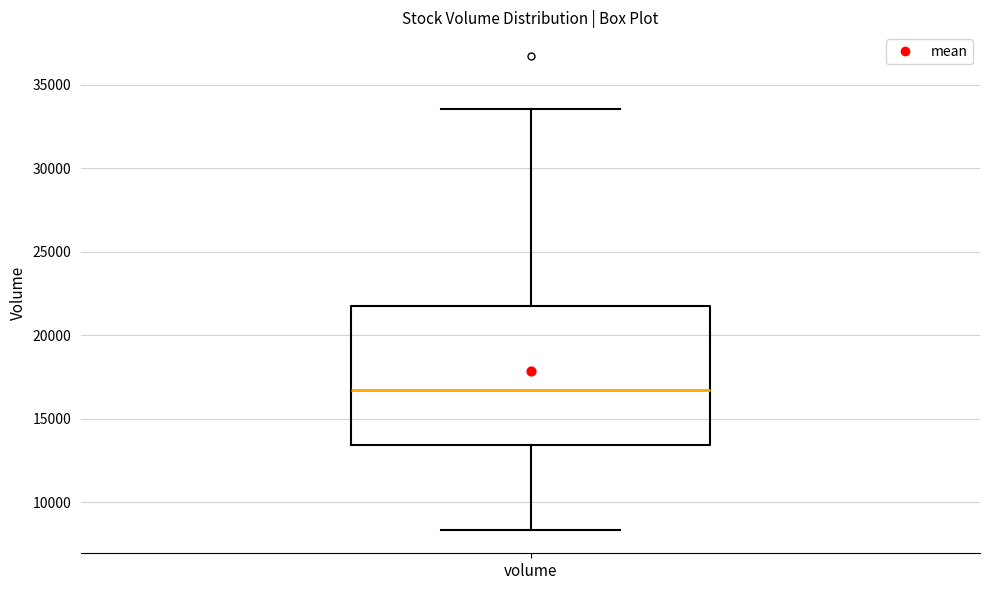

Where does the median line of the box for volume sit on the y-axis? The values are not printed on the chart, so give them approximately, as read against the axis.

16500